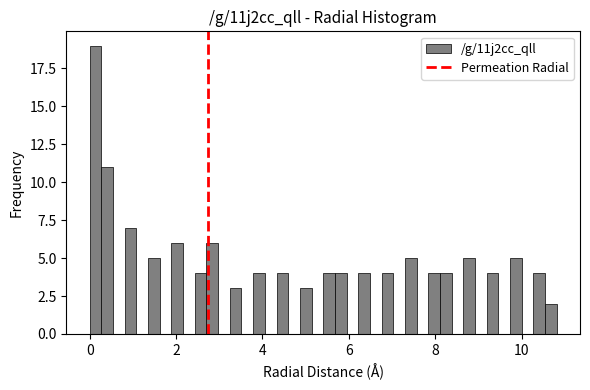

Read against the x-axis, roughly where is the centre of the tallest bar?

0.2